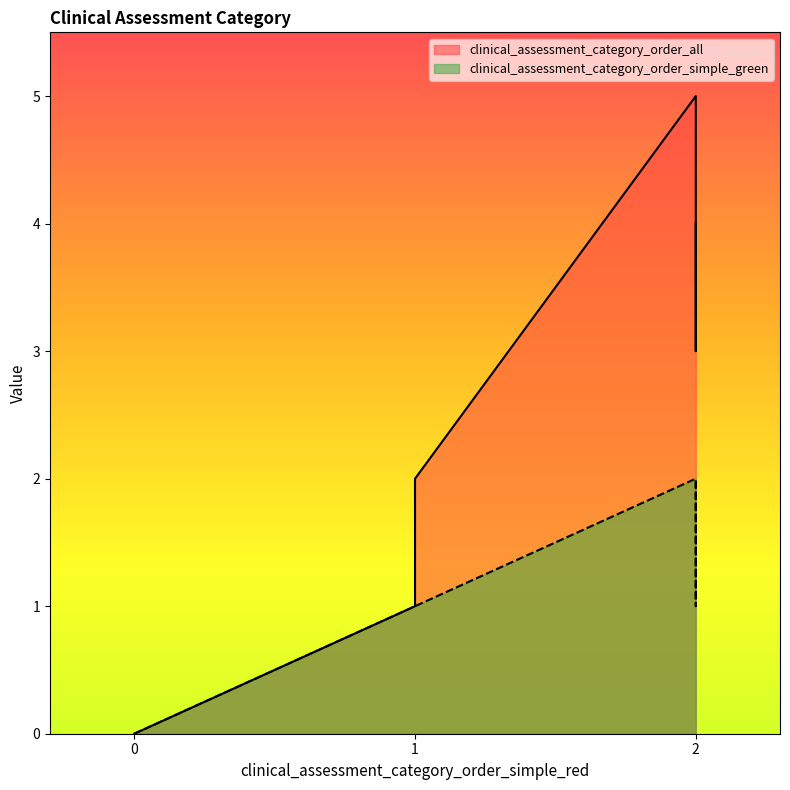

True or false: clinical_assessment_category_order_all has more than 1 interior local peaks.

False